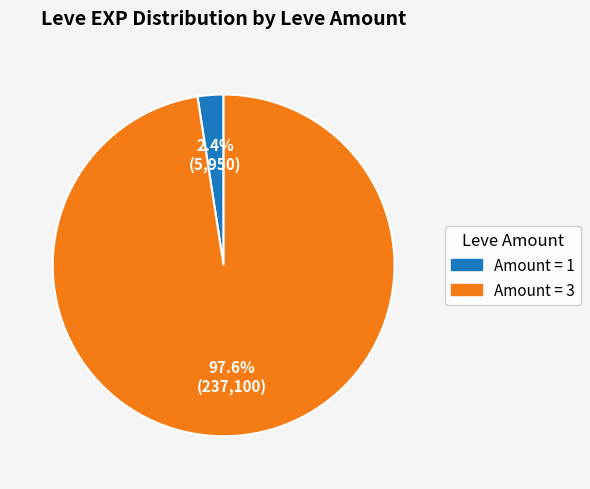

Is there a majority slice in this chart?

Yes